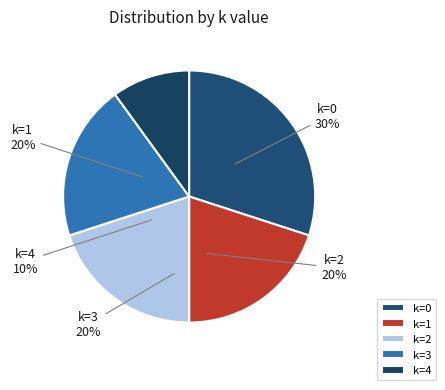

What percentage is the 4 slice, to the nearest percent?

10%